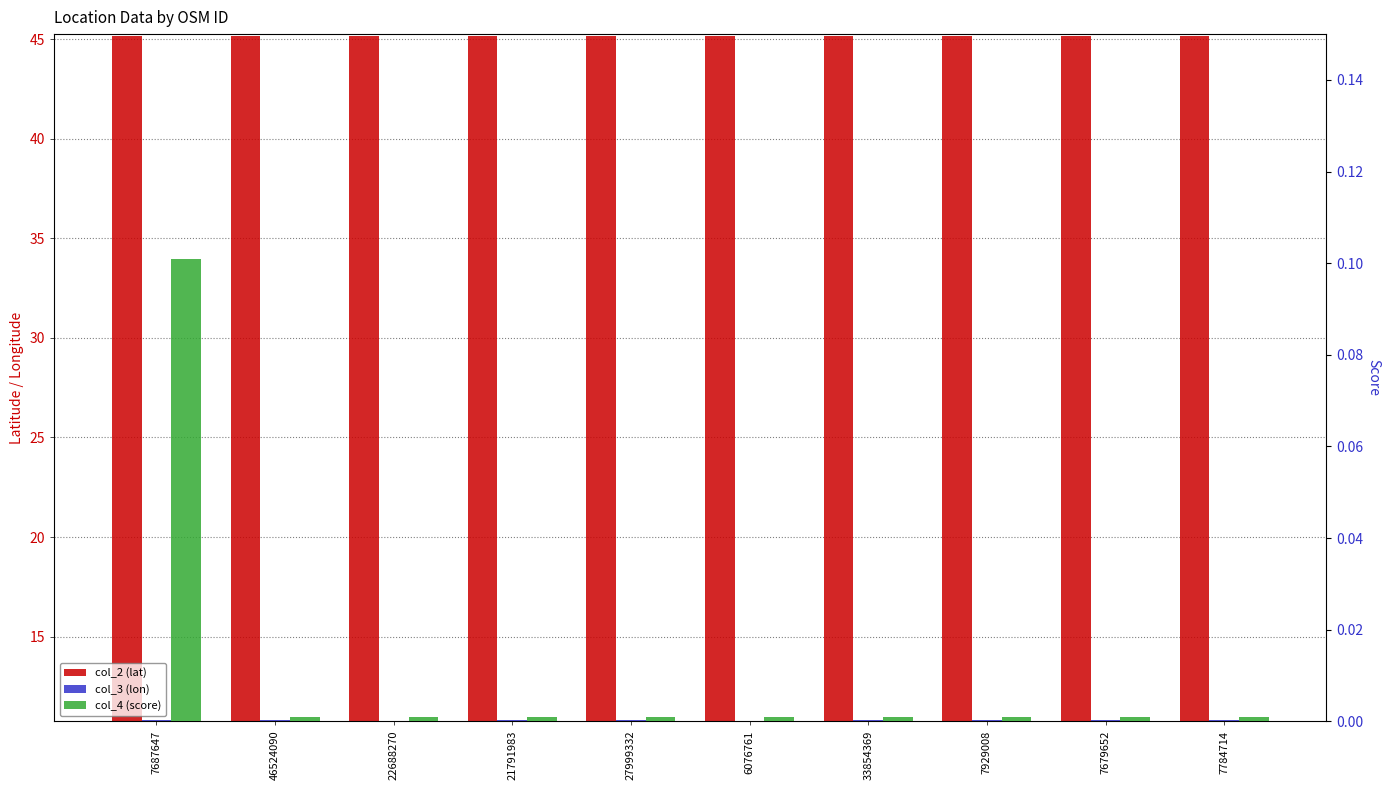

Does the chart contain any negative values?

No